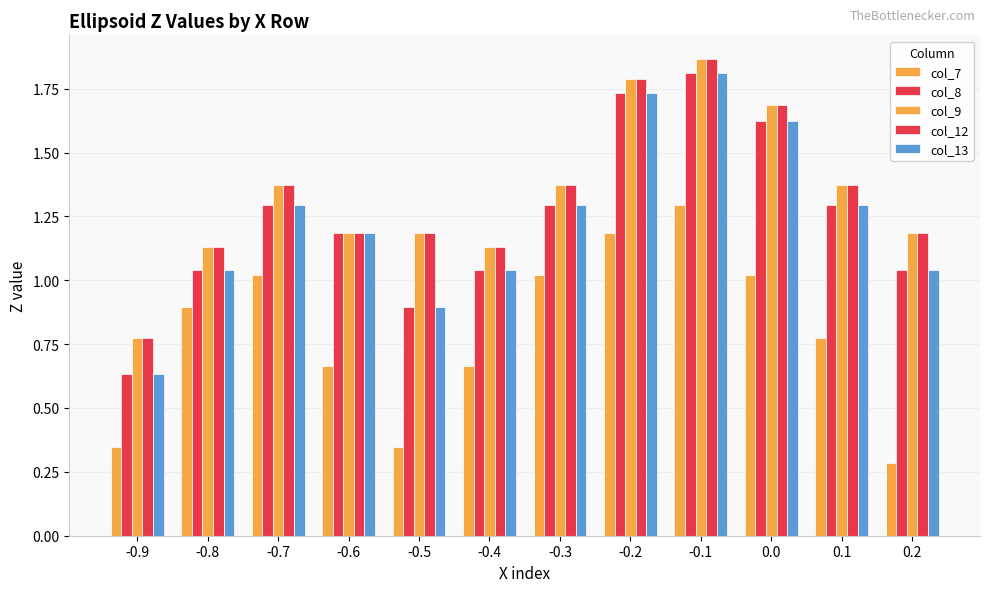

Count the number of data series in this chart.

5